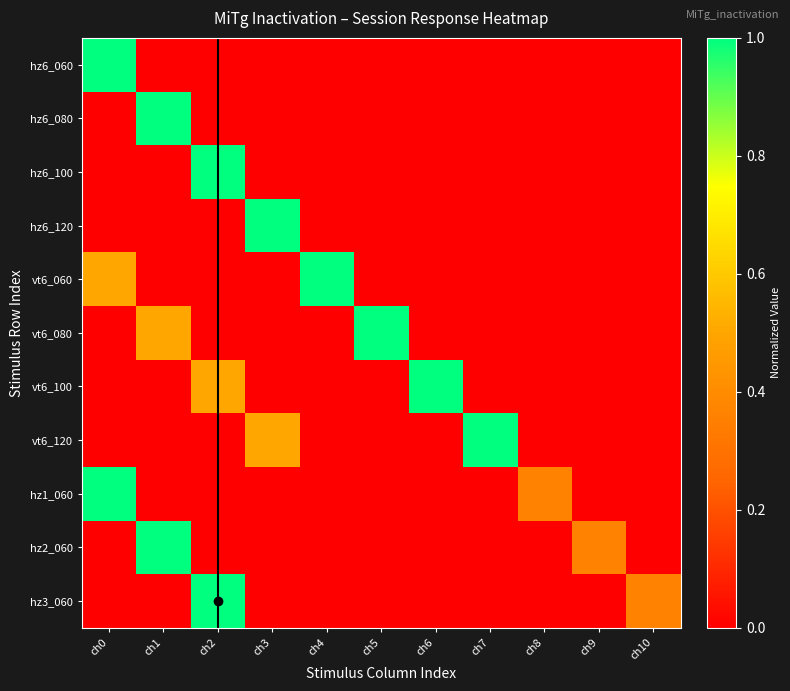

Reading right to left, extract all data points from this chart.

hz6_060: ch10=0.0	ch9=0.0	ch8=0.0	ch7=0.0	ch6=0.0	ch5=0.0	ch4=0.0	ch3=0.0	ch2=0.0	ch1=0.0	ch0=1.0
hz6_080: ch10=0.0	ch9=0.0	ch8=0.0	ch7=0.0	ch6=0.0	ch5=0.0	ch4=0.0	ch3=0.0	ch2=0.0	ch1=1.0	ch0=0.0
hz6_100: ch10=0.0	ch9=0.0	ch8=0.0	ch7=0.0	ch6=0.0	ch5=0.0	ch4=0.0	ch3=0.0	ch2=1.0	ch1=0.0	ch0=0.0
hz6_120: ch10=0.0	ch9=0.0	ch8=0.0	ch7=0.0	ch6=0.0	ch5=0.0	ch4=0.0	ch3=1.0	ch2=0.0	ch1=0.0	ch0=0.0
vt6_060: ch10=0.0	ch9=0.0	ch8=0.0	ch7=0.0	ch6=0.0	ch5=0.0	ch4=1.0	ch3=0.0	ch2=0.0	ch1=0.0	ch0=0.5
vt6_080: ch10=0.0	ch9=0.0	ch8=0.0	ch7=0.0	ch6=0.0	ch5=1.0	ch4=0.0	ch3=0.0	ch2=0.0	ch1=0.5	ch0=0.0
vt6_100: ch10=0.0	ch9=0.0	ch8=0.0	ch7=0.0	ch6=1.0	ch5=0.0	ch4=0.0	ch3=0.0	ch2=0.5	ch1=0.0	ch0=0.0
vt6_120: ch10=0.0	ch9=0.0	ch8=0.0	ch7=1.0	ch6=0.0	ch5=0.0	ch4=0.0	ch3=0.5	ch2=0.0	ch1=0.0	ch0=0.0
hz1_060: ch10=0.0	ch9=0.0	ch8=0.4	ch7=0.0	ch6=0.0	ch5=0.0	ch4=0.0	ch3=0.0	ch2=0.0	ch1=0.0	ch0=1.0
hz2_060: ch10=0.0	ch9=0.4	ch8=0.0	ch7=0.0	ch6=0.0	ch5=0.0	ch4=0.0	ch3=0.0	ch2=0.0	ch1=1.0	ch0=0.0
hz3_060: ch10=0.4	ch9=0.0	ch8=0.0	ch7=0.0	ch6=0.0	ch5=0.0	ch4=0.0	ch3=0.0	ch2=1.0	ch1=0.0	ch0=0.0